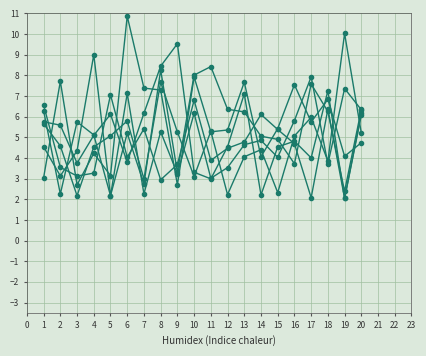

Reading right to left, transcribe all the data shown in this chart.

x1: 6.4	2.4	6.3	7.6	3.7	4.9	5.1	6.2	6.4	8.4	8.0	3.3	8.3	2.7	5.2	2.2	5.1	5.7	2.3	6.3
x2: 4.7	4.1	6.8	5.7	7.5	5.4	4.1	7.7	5.4	5.3	7.9	2.7	7.3	7.4	10.9	3.1	4.2	2.7	7.7	3.0
x3: 6.3	7.4	3.7	7.9	5.8	4.0	4.9	4.6	3.5	3.0	6.2	3.2	5.3	2.3	7.1	2.2	9.0	4.3	3.1	4.5
x4: 5.2	10.0	3.9	6.0	5.1	2.3	4.4	4.1	2.2	5.3	3.1	5.3	7.7	3.0	5.8	5.1	4.5	2.2	4.6	5.7
x5: 6.1	2.0	7.3	4.0	4.8	4.5	2.2	7.1	4.5	3.0	3.3	9.5	8.4	6.2	3.8	6.1	5.1	3.8	5.6	5.8
x6: 6.2	2.0	6.4	2.1	4.7	5.4	6.1	4.8	4.5	3.9	6.8	3.7	2.9	5.4	4.0	7.1	3.3	3.1	3.5	6.6